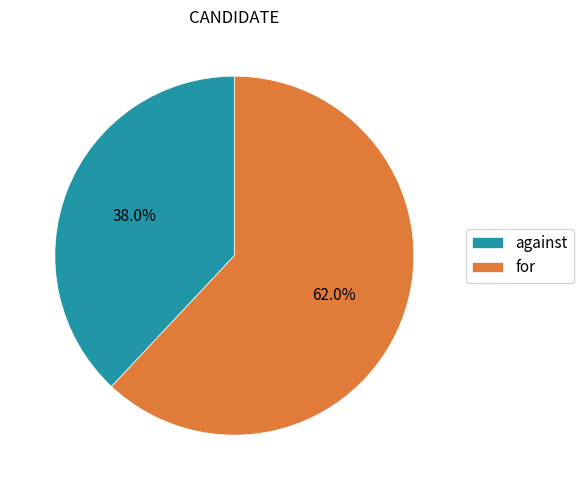

How many slices are in this pie chart?

2